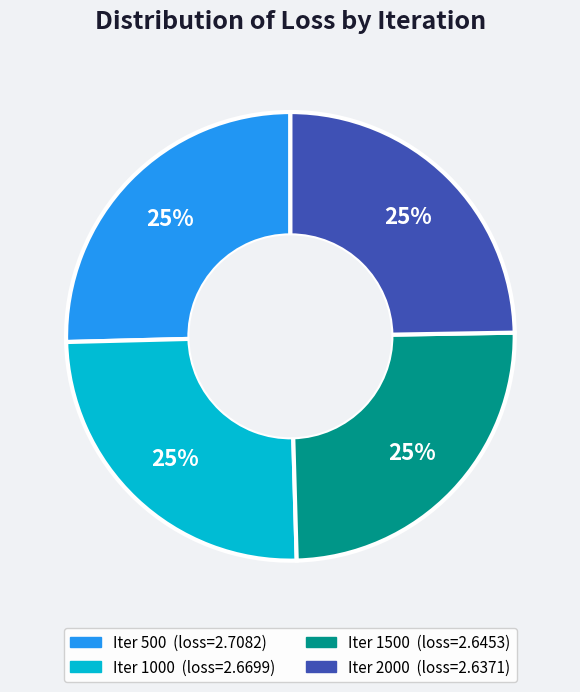

To the nearest percent, what is the average slice percentage?

25%